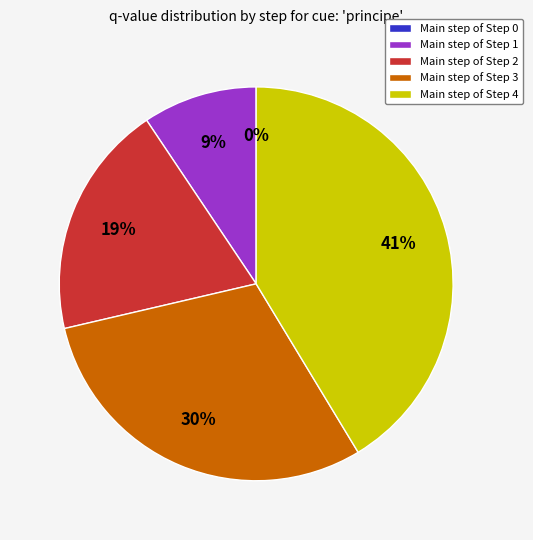

True or false: Step 4 accounts for 47% of the total.

False